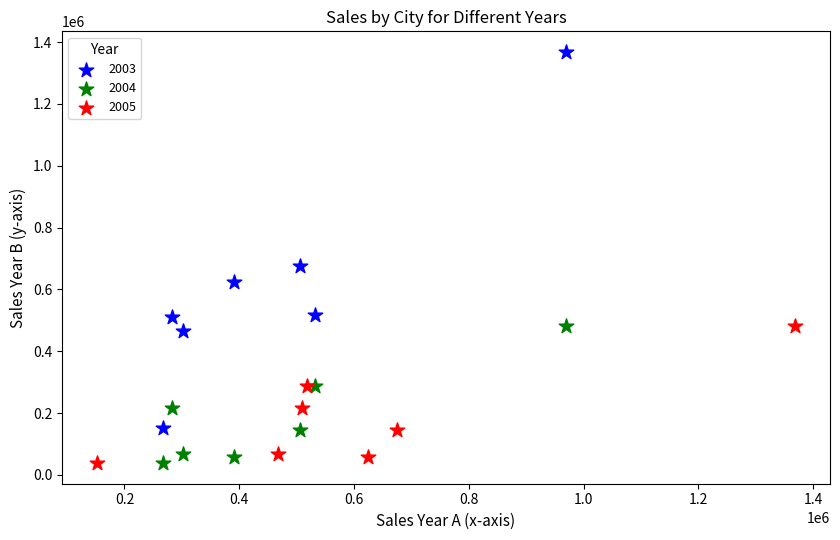

Which series has the largest Y range (max minus min)?

2003